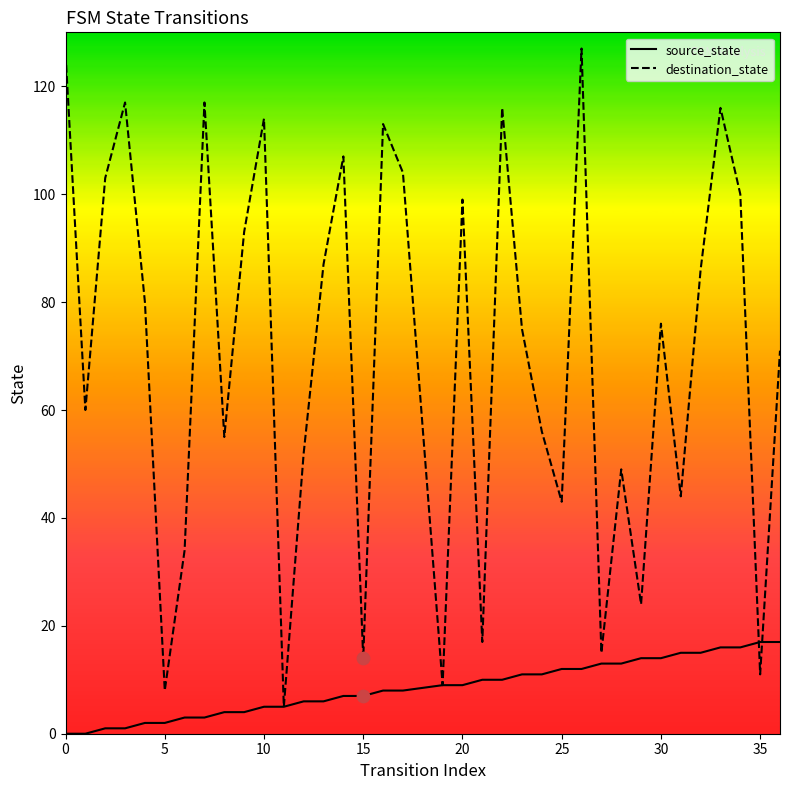

Which series has the largest total across all categories?

destination_state